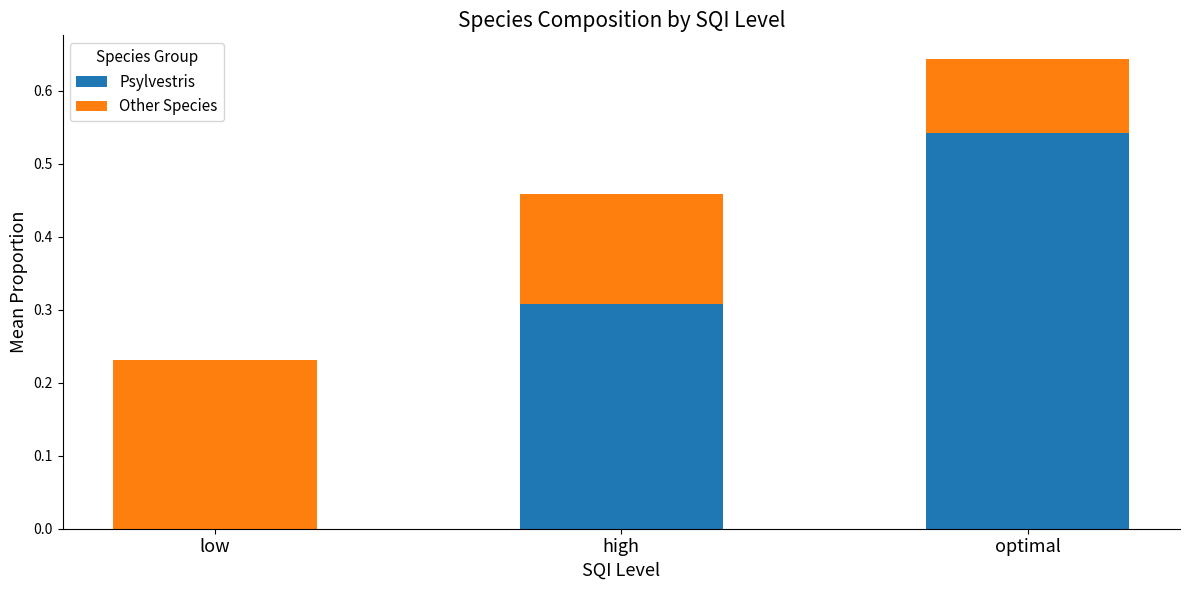

True or false: Psylvestris has a value of -0.2 at low.

False